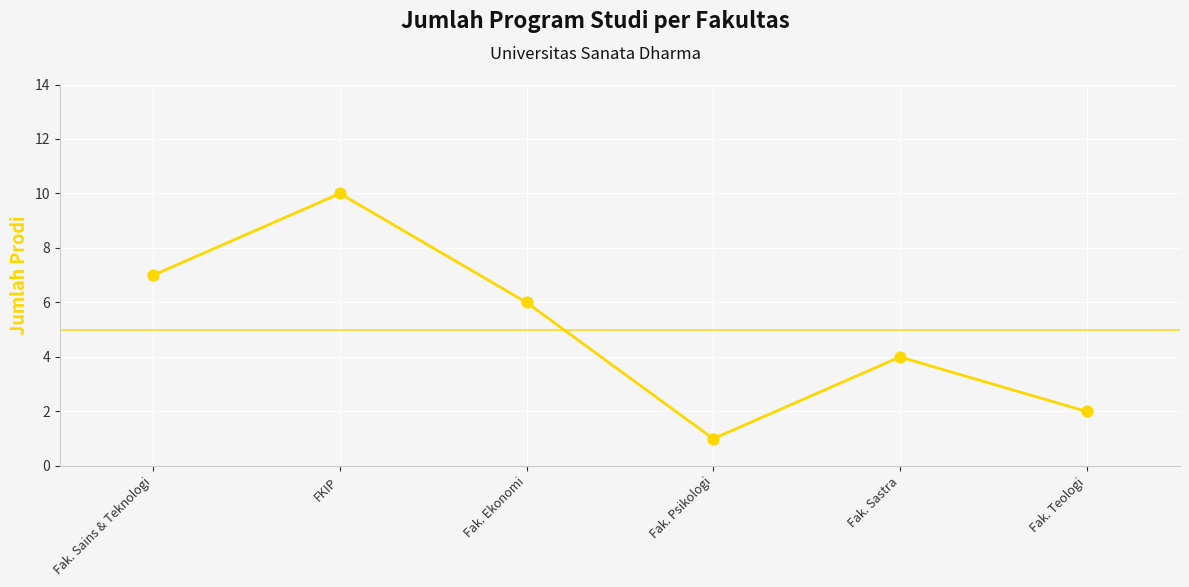

What is the change in value from Fak. Sains & Teknologi to Fak. Sastra?

-3